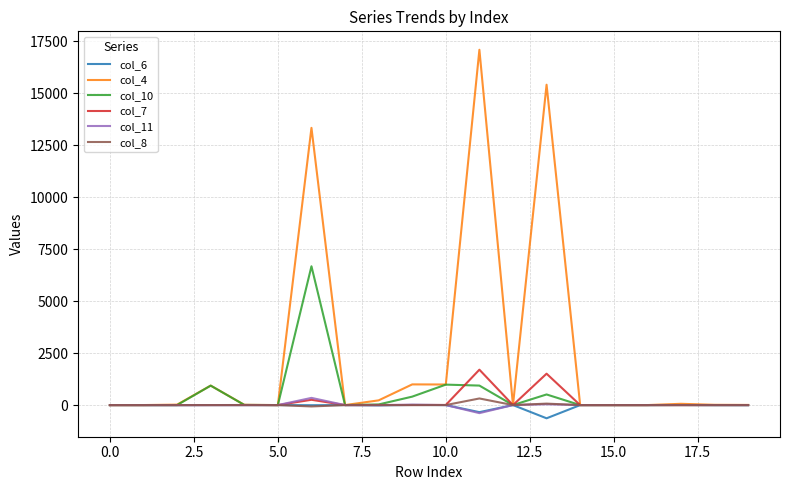

Does the chart have visible grid lines?

Yes